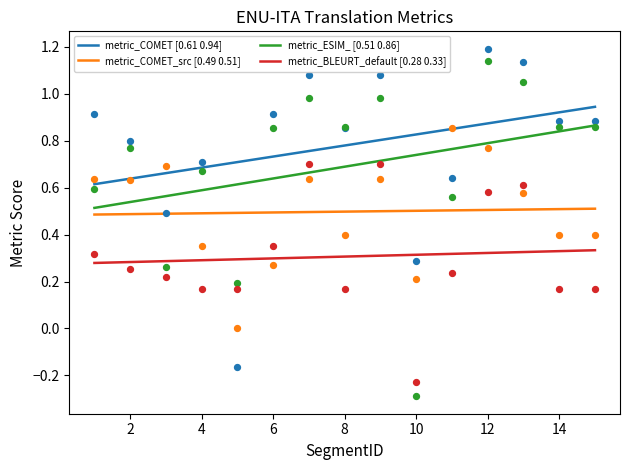

Is the value of metric_ESIM_ [0.51 0.86] at 8 greater than the value of metric_COMET [0.61 0.94] at 6?

No